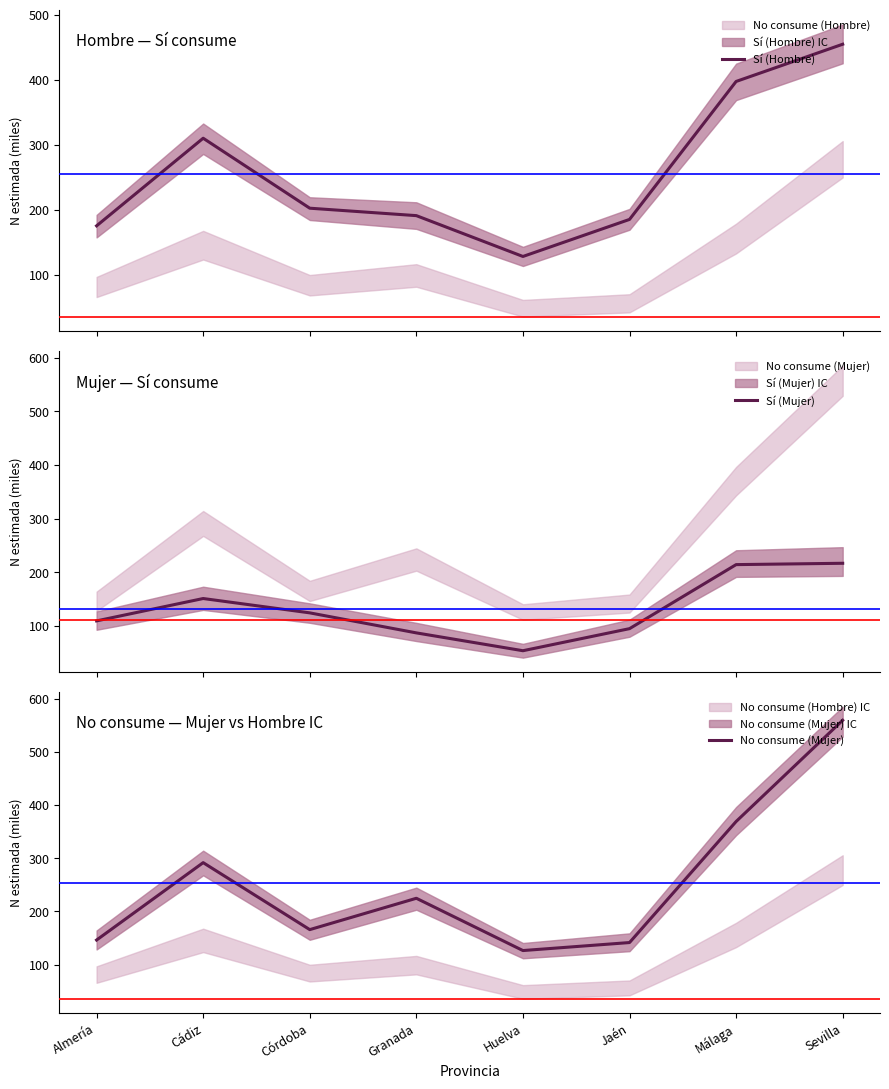

What is the label of the 2nd point from the left?

Cádiz